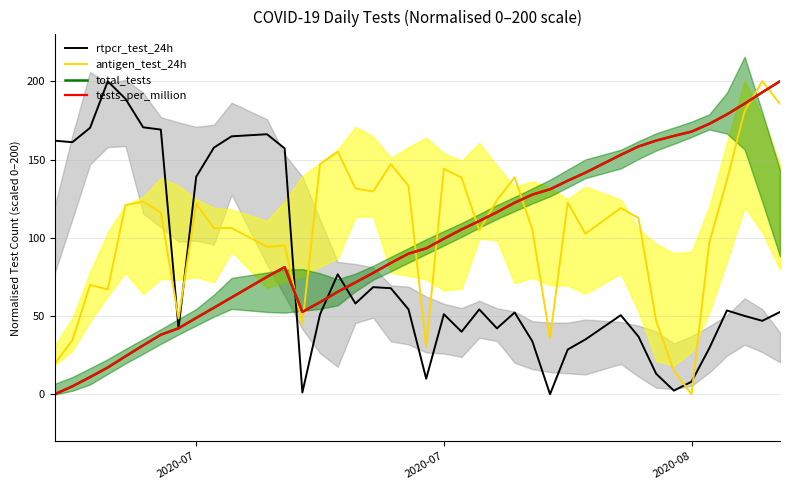

What is the difference between the second highest and second lowest values in the tests_per_million series?

187.9